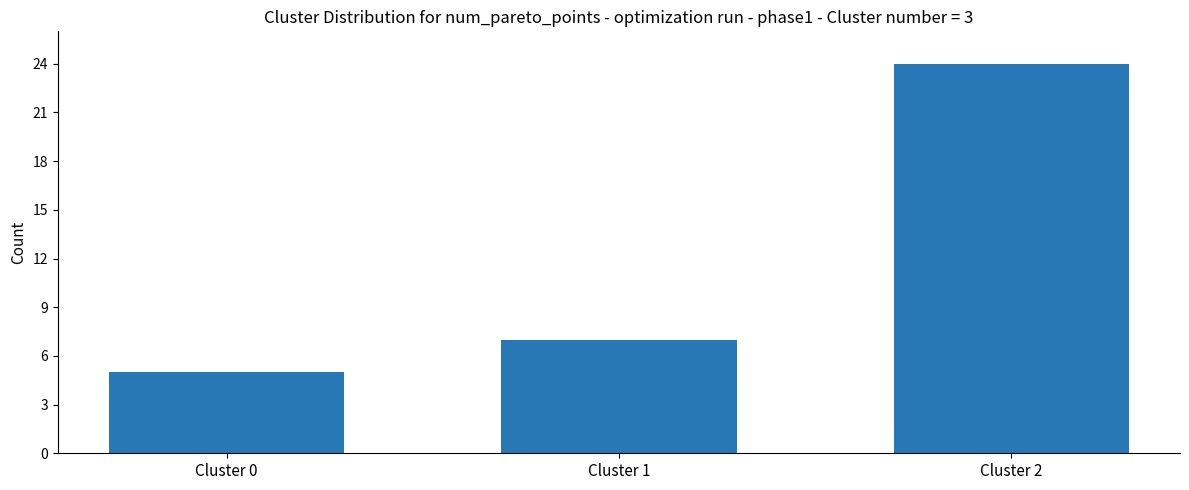

Reading left to right, list all the values displayed in this chart.

5	7	24